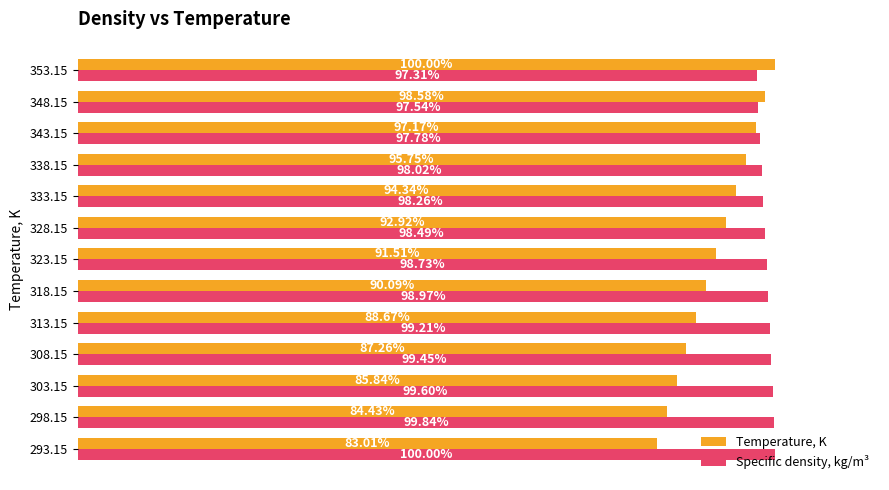

Which series has the largest range (max minus min)?

Temperature, K